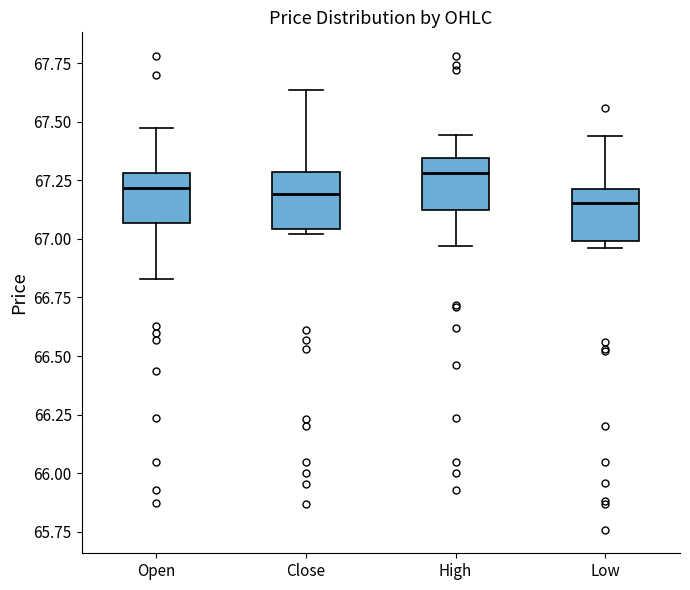

Reading left to right, read every box against the y-axis: the position of its median line, the range the box covers, and the ends of its whiskers. The values are not printed on the chart, so give them approximately, as read against the axis.

Open: median 67.20, box 67.05 to 67.30, whiskers 66.85 to 67.50
Close: median 67.20, box 67.05 to 67.30, whiskers 67.00 to 67.65
High: median 67.30, box 67.15 to 67.35, whiskers 66.95 to 67.45
Low: median 67.15, box 67.00 to 67.20, whiskers 66.95 to 67.45